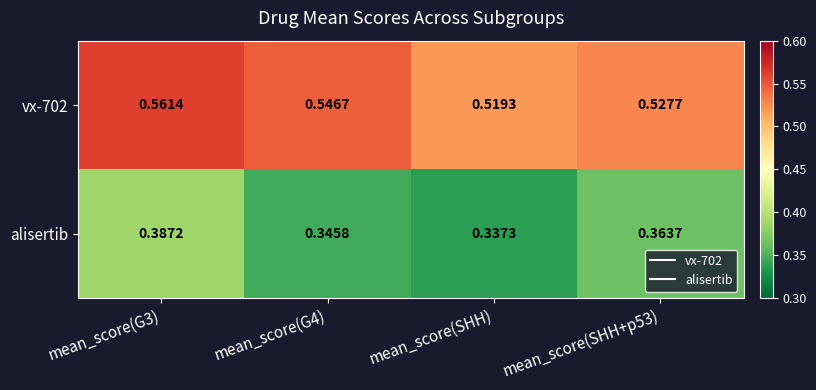

List the series in order of their overall mean, highest first.

vx-702, alisertib